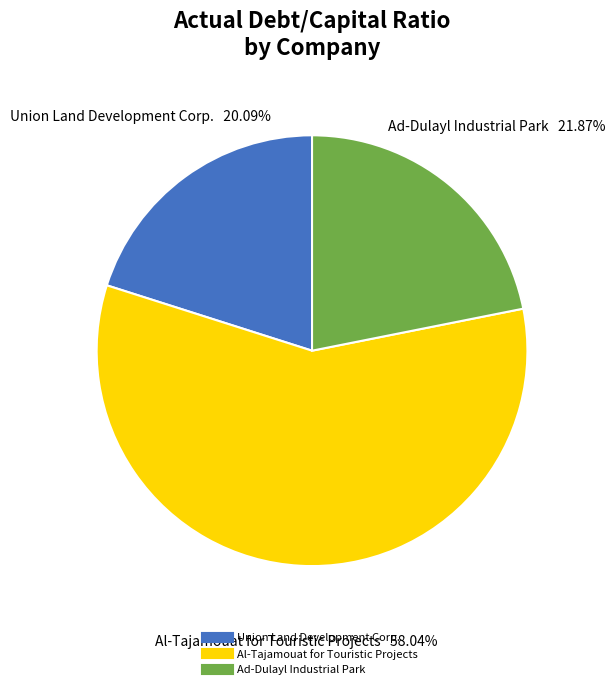

Which category accounts for the majority?

Al-Tajamouat for Touristic Projects